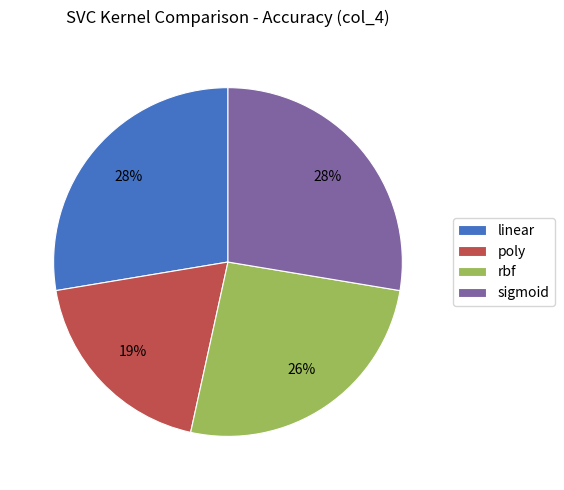

What is the smallest slice in the pie chart?

poly